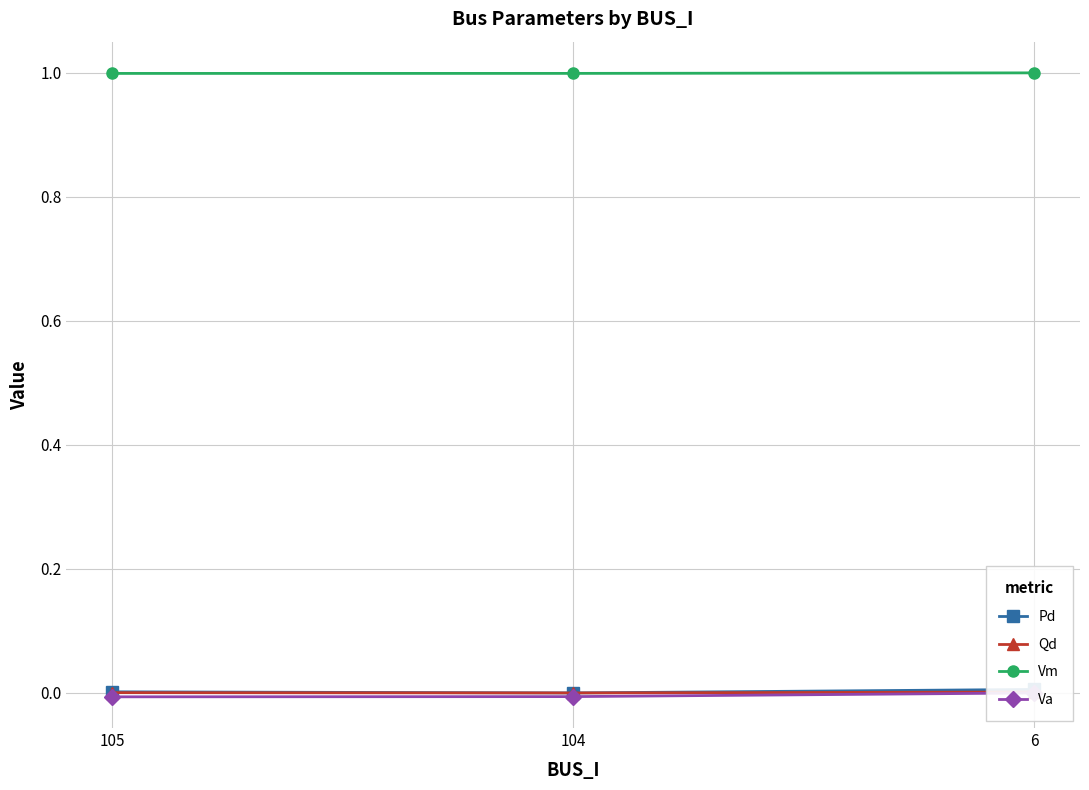

Is it true that Vm equals 1.5 at 104?

False